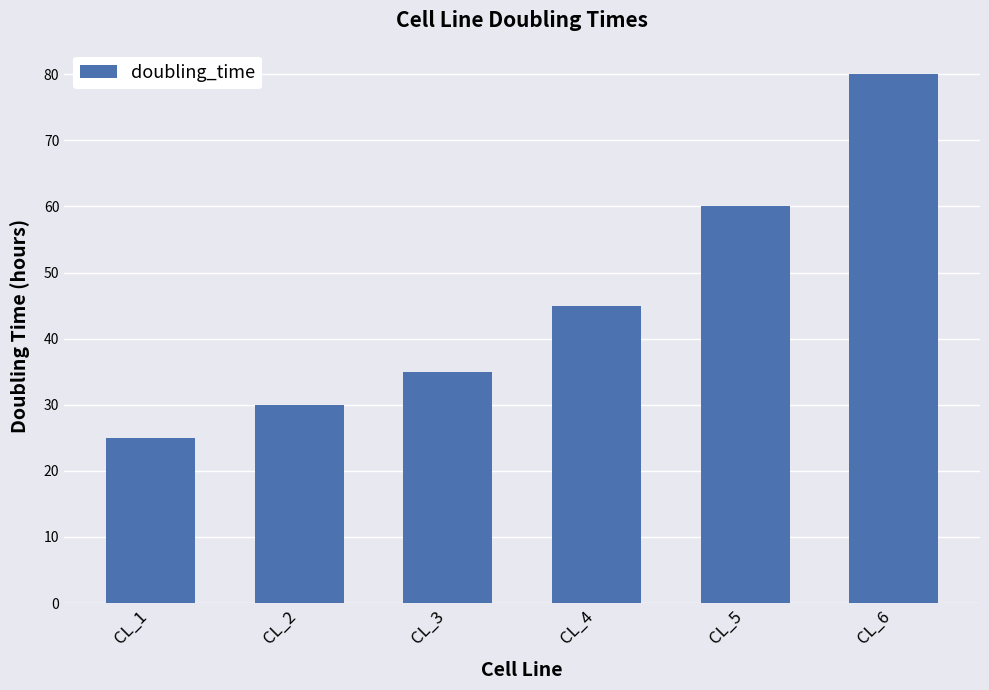

Where is the data nearest to the value 52?

CL_4